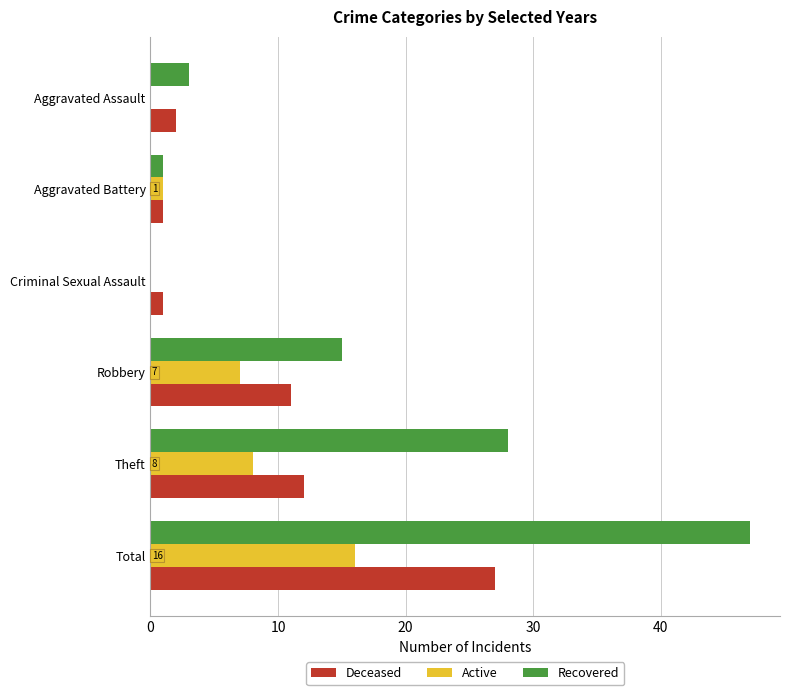

Which series has the largest total across all categories?

Recovered